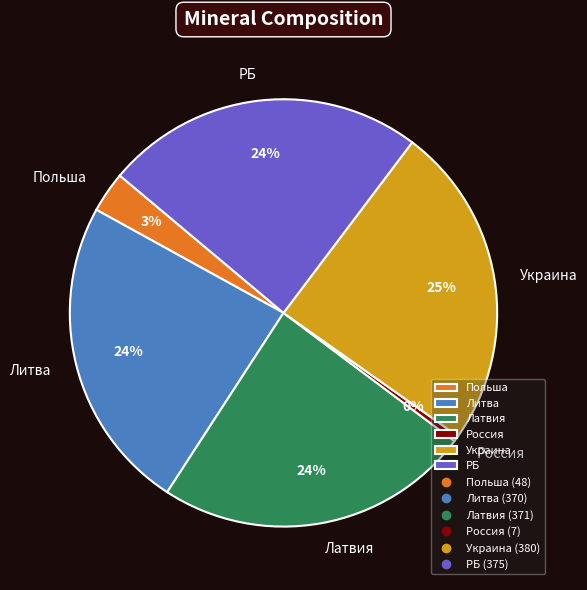

Is the sum of Латвия and Украина greater than half?

No